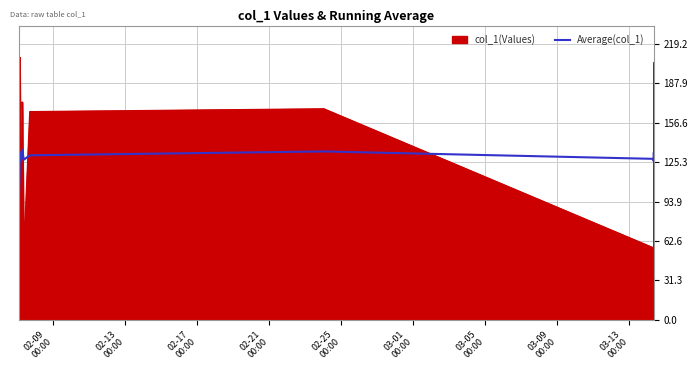

What is the highest value of the Average(col_1) series?

139.0